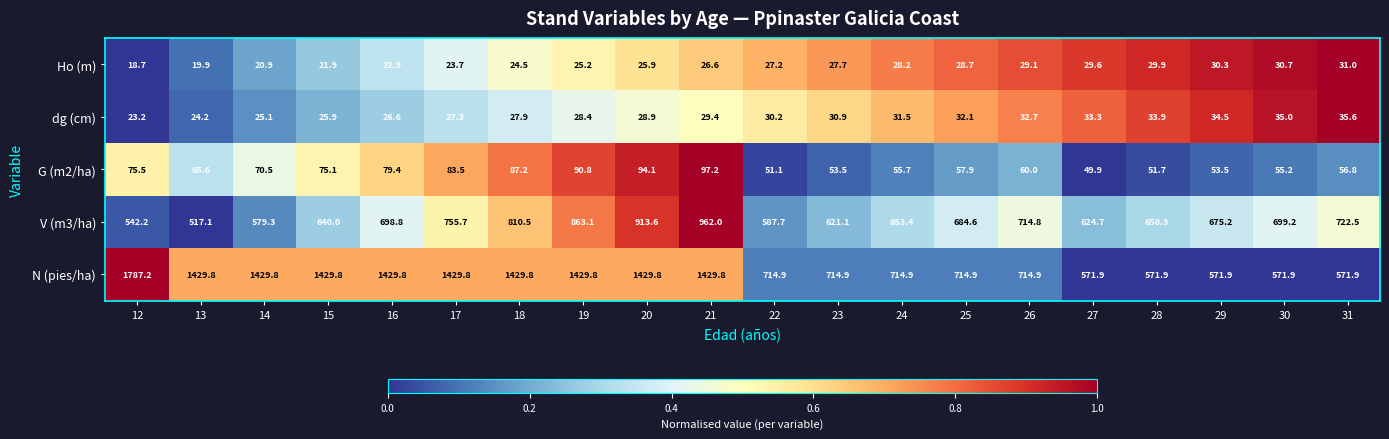

At which category is the sum across all series the highest?

21